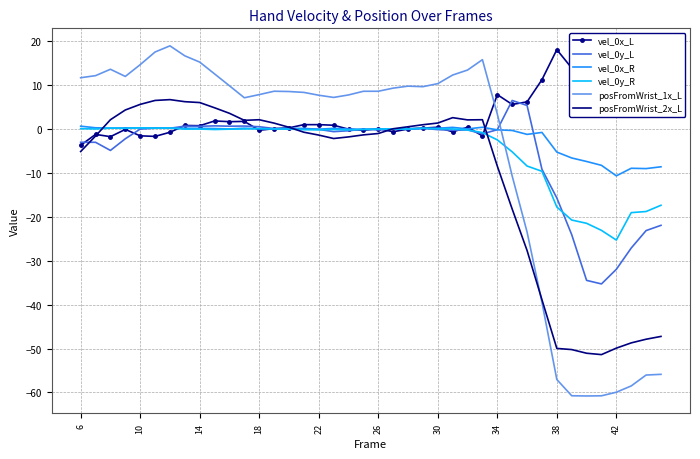

True or false: vel_0y_R has a value of -2.5 at 34.

True